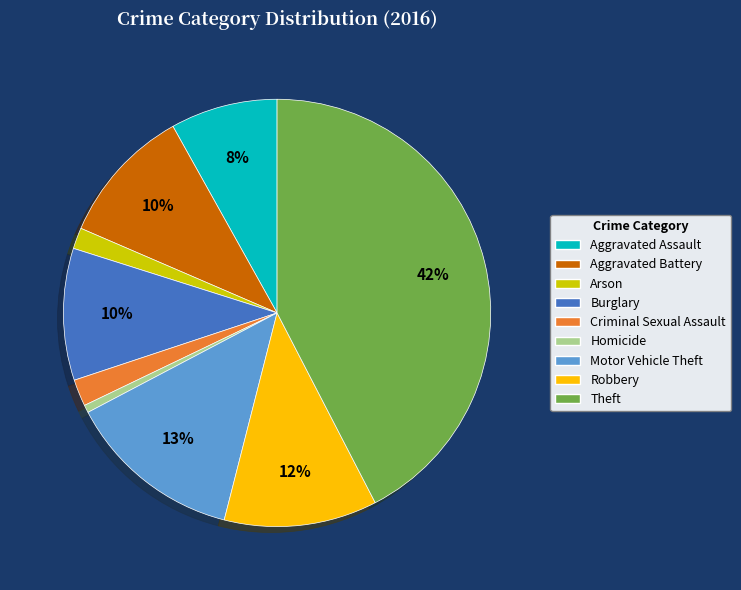

What is the smallest slice in the pie chart?

Homicide